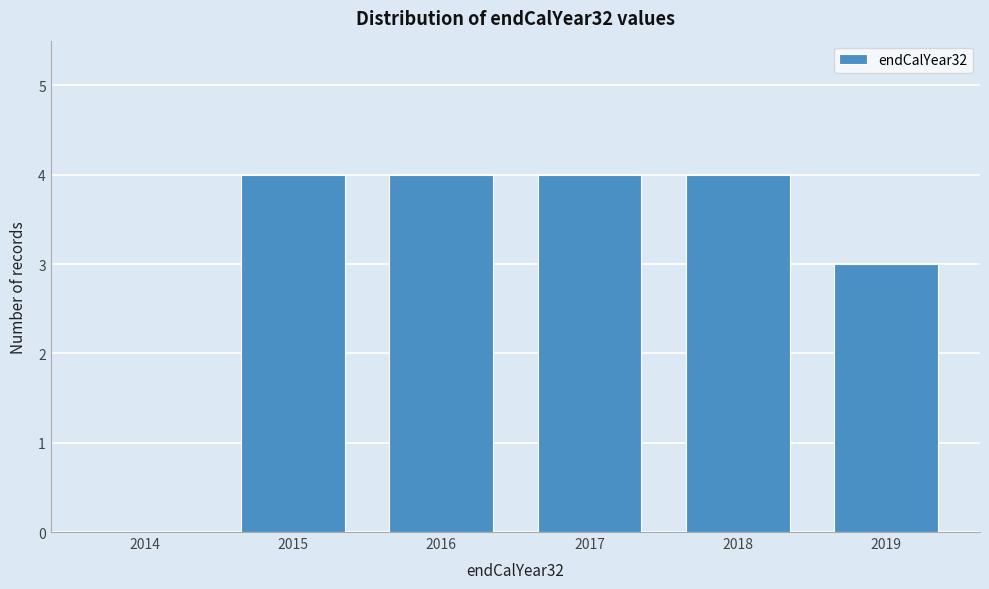

Reading left to right, list all the values displayed in this chart.

2014=0	2015=4	2016=4	2017=4	2018=4	2019=3